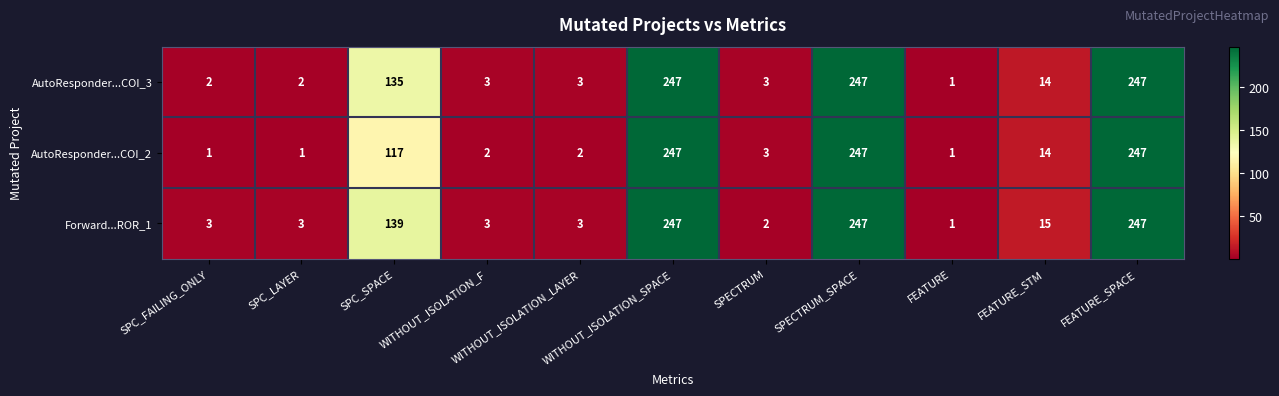

Read the AutoResponder...COI_3 value at FEATURE_SPACE, to the nearest 50.

250